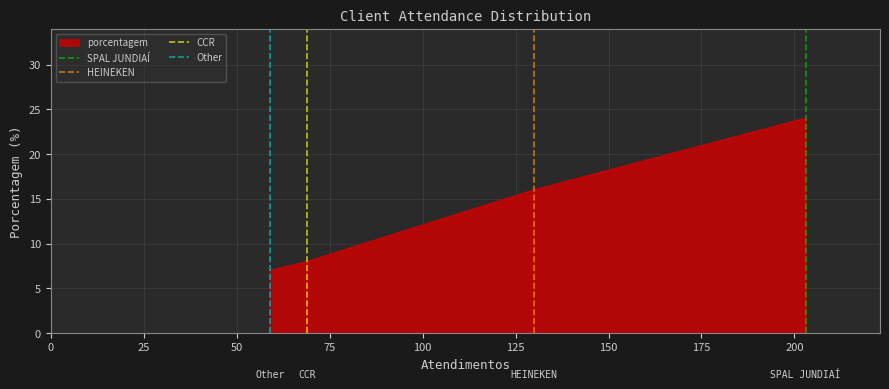

Does the chart display data point markers on the line(s)?

No